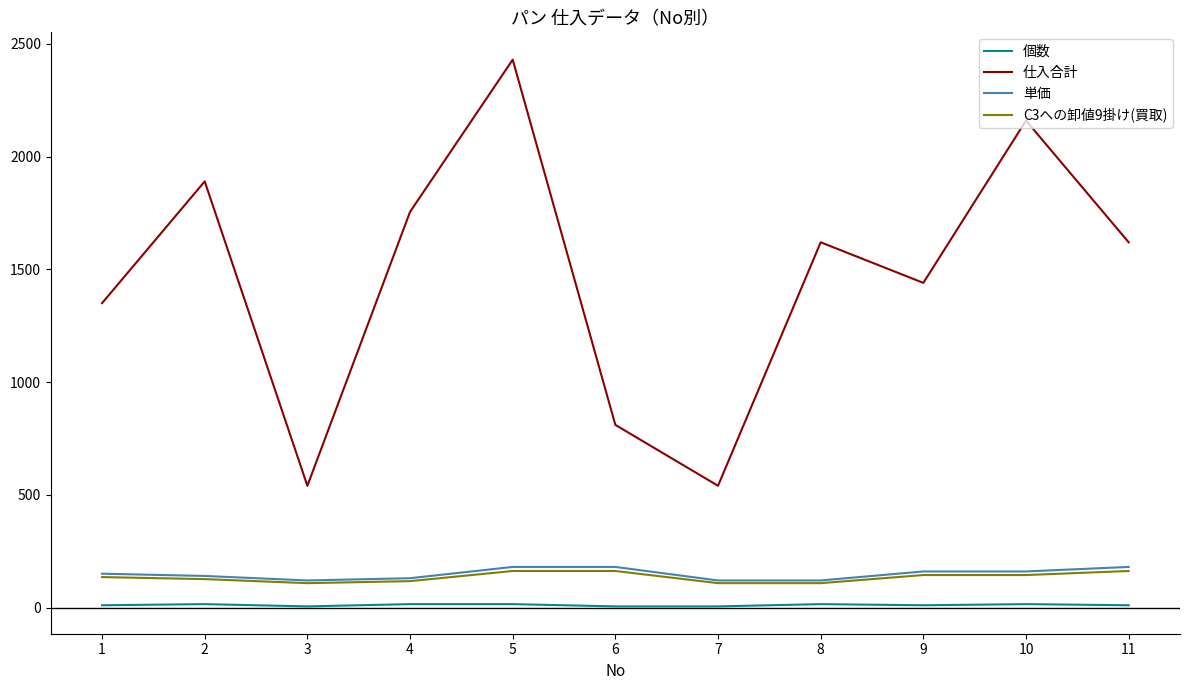

What is the difference between the highest and lowest values at 11?

1610